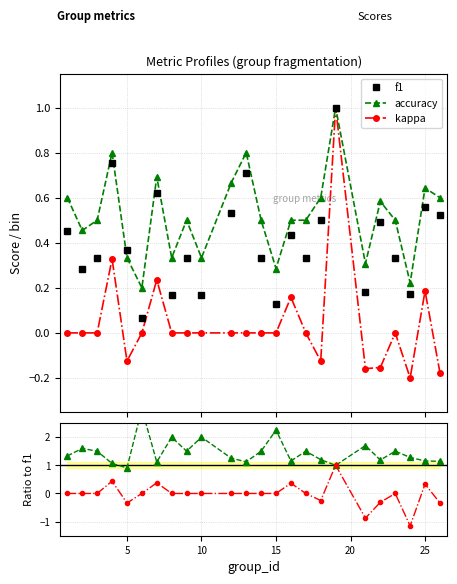

What is the highest value of the f1 series?

1.0